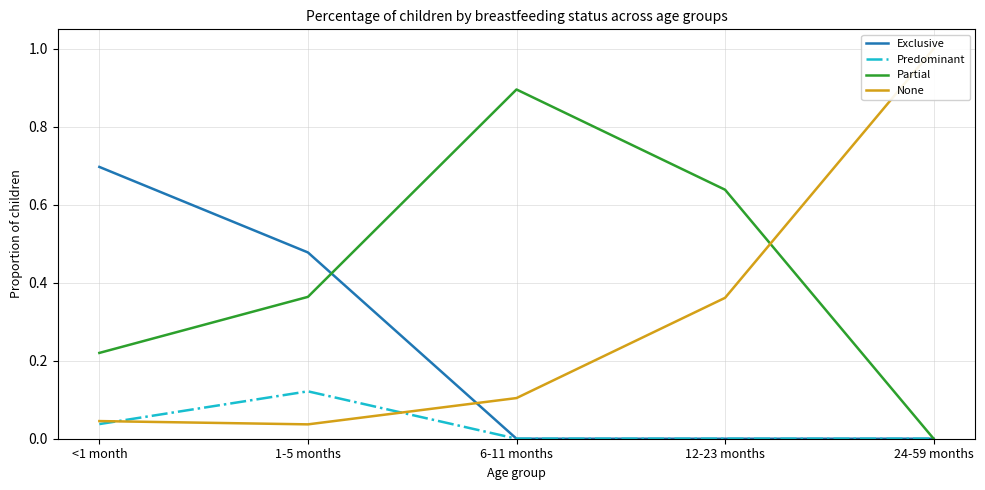

List the series in order of their overall mean, highest first.

Partial, None, Exclusive, Predominant